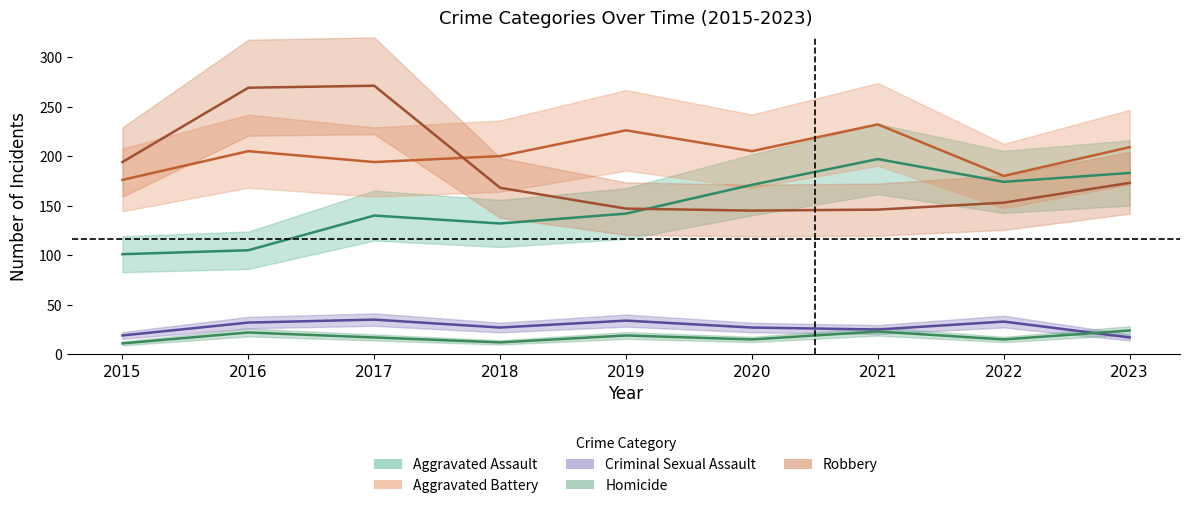

Is the value of Homicide at 2018 greater than the value of Robbery at 2019?

No